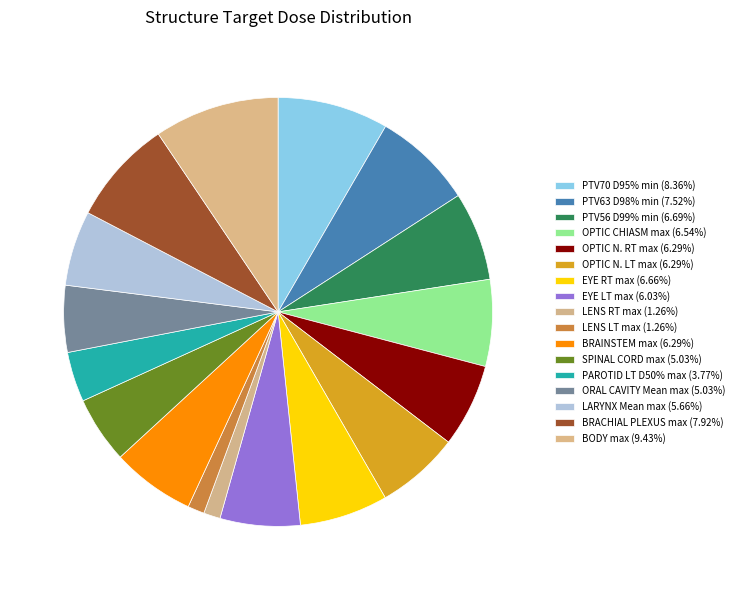

Rank the categories by value from lowest to highest.

LENS RT max, LENS LT max, PAROTID LT D50% max, SPINAL CORD max, ORAL CAVITY Mean max, LARYNX Mean max, EYE LT max, OPTIC N. RT max, OPTIC N. LT max, BRAINSTEM max, OPTIC CHIASM max, EYE RT max, PTV56 D99% min, PTV63 D98% min, BRACHIAL PLEXUS max, PTV70 D95% min, BODY max